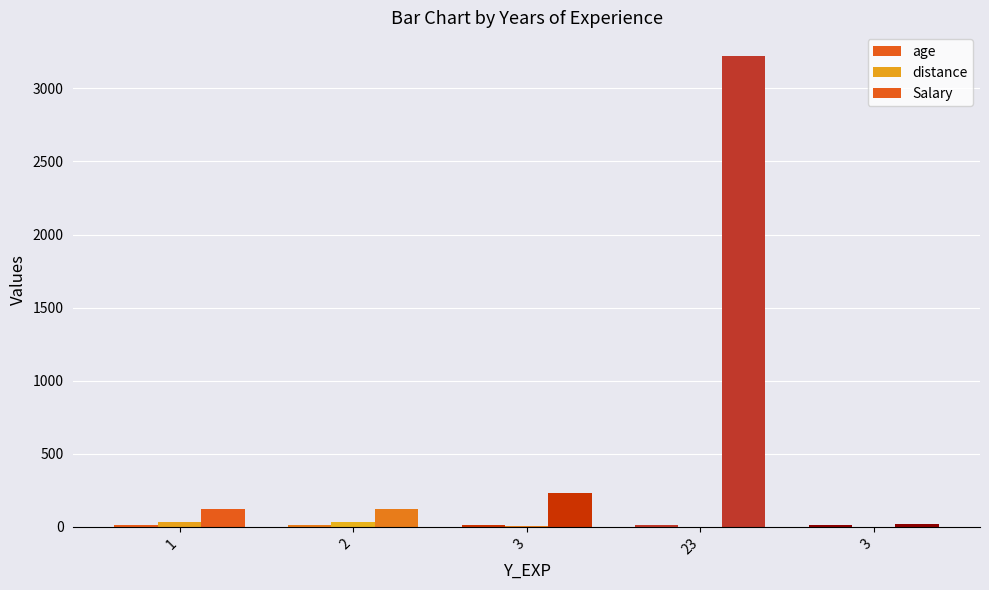

Are the bars horizontal?

No